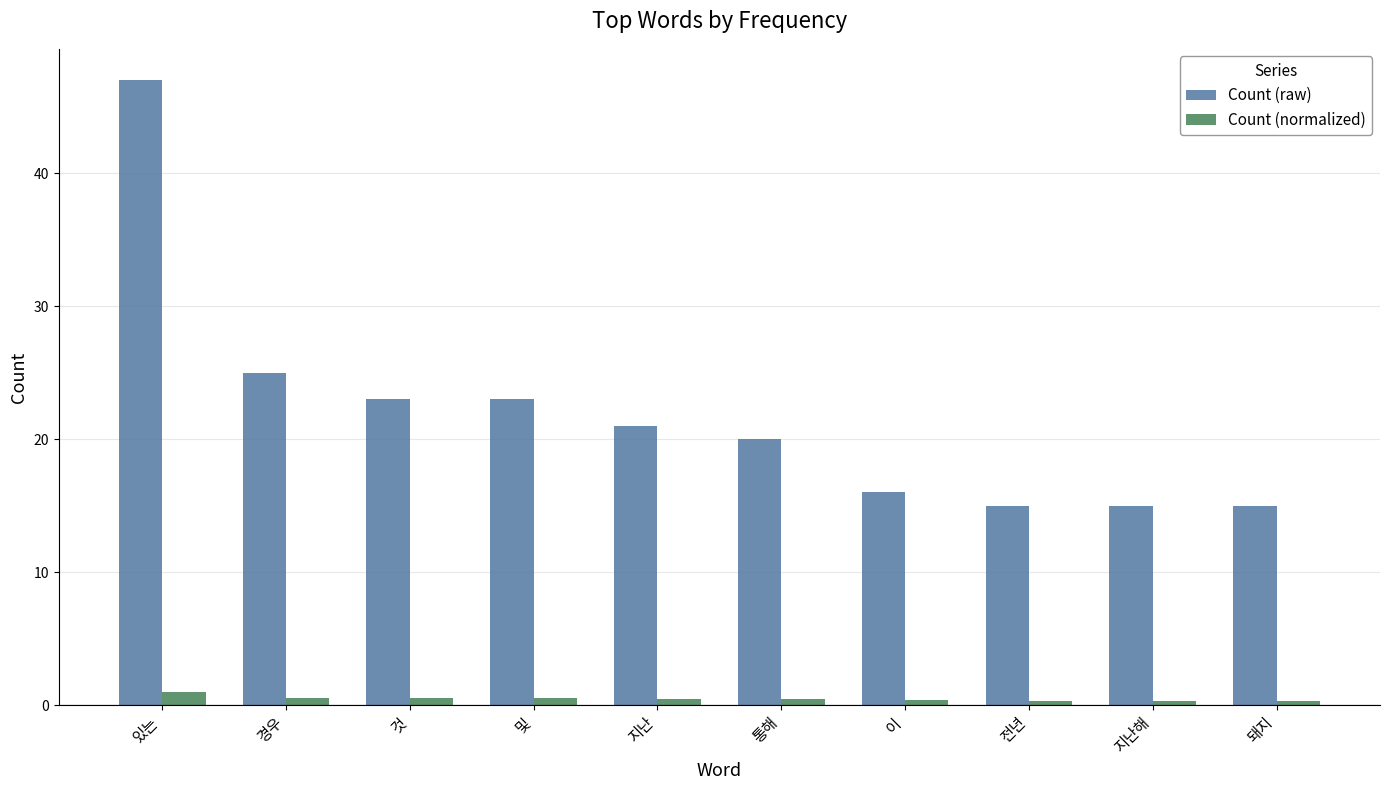

List the series in order of their overall mean, highest first.

Count (raw), Count (normalized)